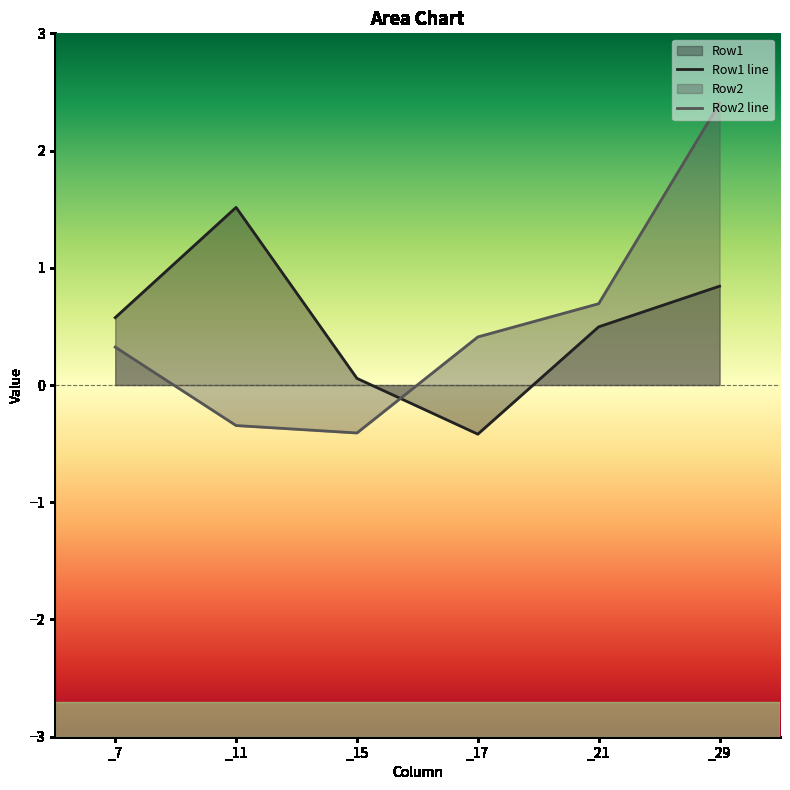

Does the chart have visible grid lines?

No